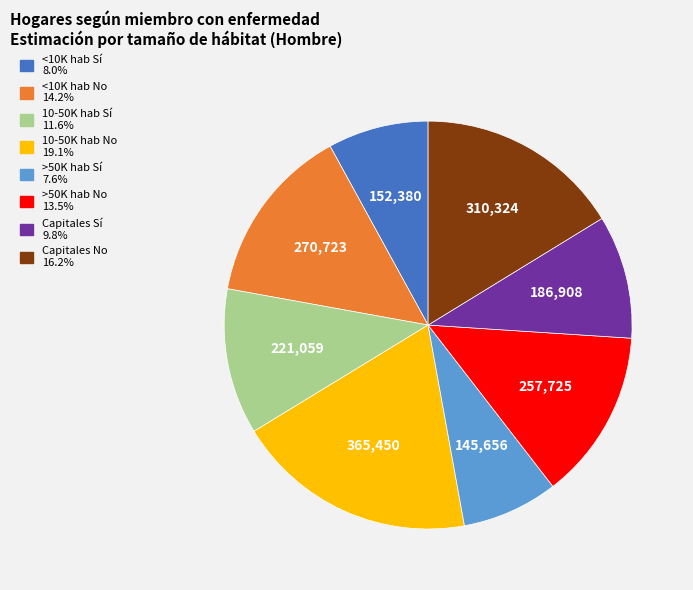

Is there any slice that represents more than half of the pie?

No